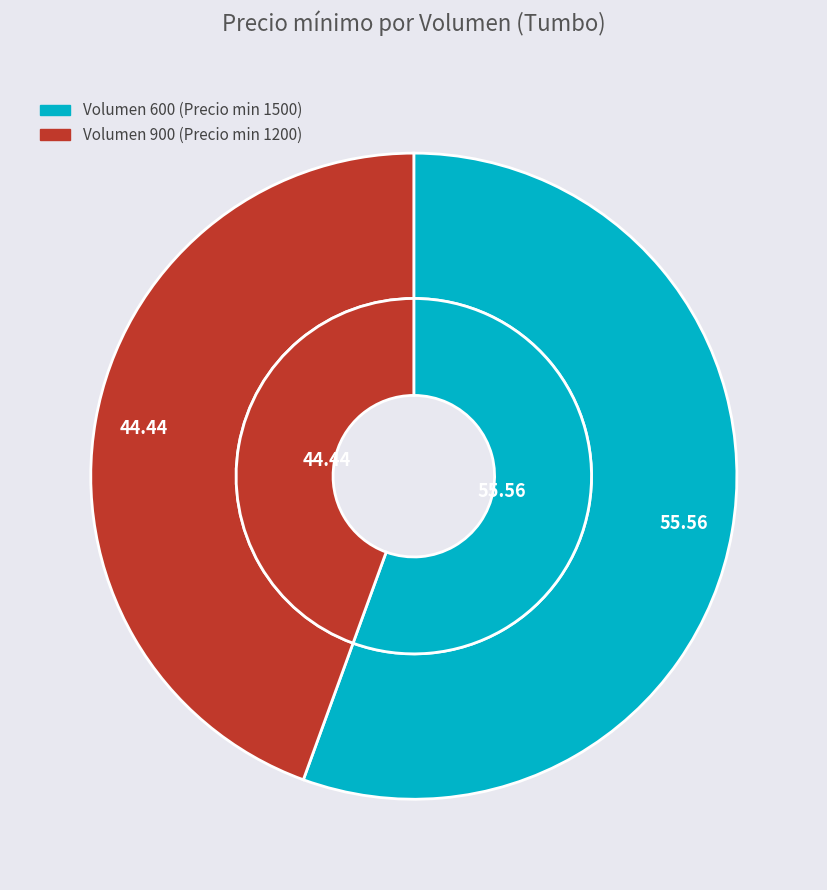

What percentage is the 600 slice, to the nearest percent?

56%